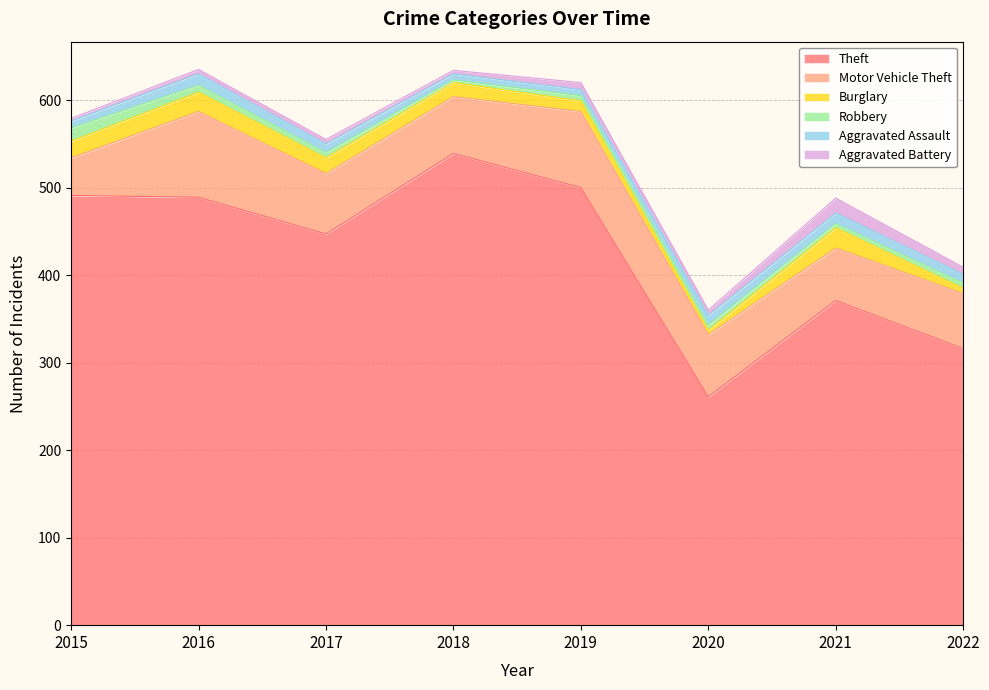

Which series has the largest total across all categories?

Theft